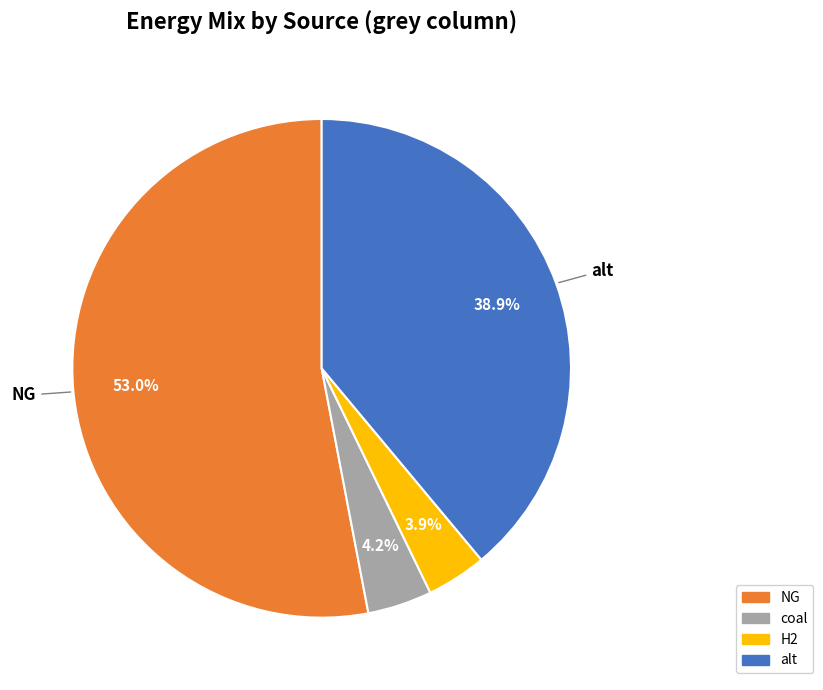

Which slice represents more than half of the pie?

NG